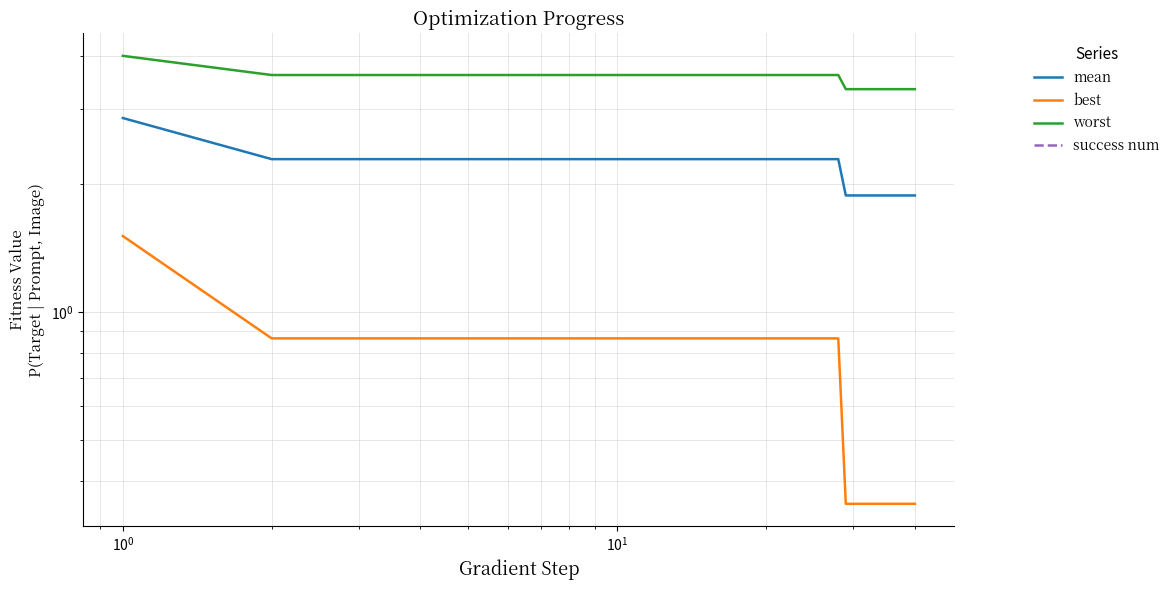

Reading right to left, list all the values displayed in this chart.

mean: 1.9	1.9	1.9	1.9	1.9	1.9	1.9	1.9	1.9	1.9	1.9	1.9	2.3	2.3	2.3	2.3	2.3	2.3	2.3	2.3	2.3	2.3	2.3	2.3	2.3	2.3	2.3	2.3	2.3	2.3	2.3	2.3	2.3	2.3	2.3	2.3	2.3	2.3	2.3	2.9
best: 0.4	0.4	0.4	0.4	0.4	0.4	0.4	0.4	0.4	0.4	0.4	0.4	0.9	0.9	0.9	0.9	0.9	0.9	0.9	0.9	0.9	0.9	0.9	0.9	0.9	0.9	0.9	0.9	0.9	0.9	0.9	0.9	0.9	0.9	0.9	0.9	0.9	0.9	0.9	1.5
worst: 3.3	3.3	3.3	3.3	3.3	3.3	3.3	3.3	3.3	3.3	3.3	3.3	3.6	3.6	3.6	3.6	3.6	3.6	3.6	3.6	3.6	3.6	3.6	3.6	3.6	3.6	3.6	3.6	3.6	3.6	3.6	3.6	3.6	3.6	3.6	3.6	3.6	3.6	3.6	4.0
success num: 0.0	0.0	0.0	0.0	0.0	0.0	0.0	0.0	0.0	0.0	0.0	0.0	0.0	0.0	0.0	0.0	0.0	0.0	0.0	0.0	0.0	0.0	0.0	0.0	0.0	0.0	0.0	0.0	0.0	0.0	0.0	0.0	0.0	0.0	0.0	0.0	0.0	0.0	0.0	0.0